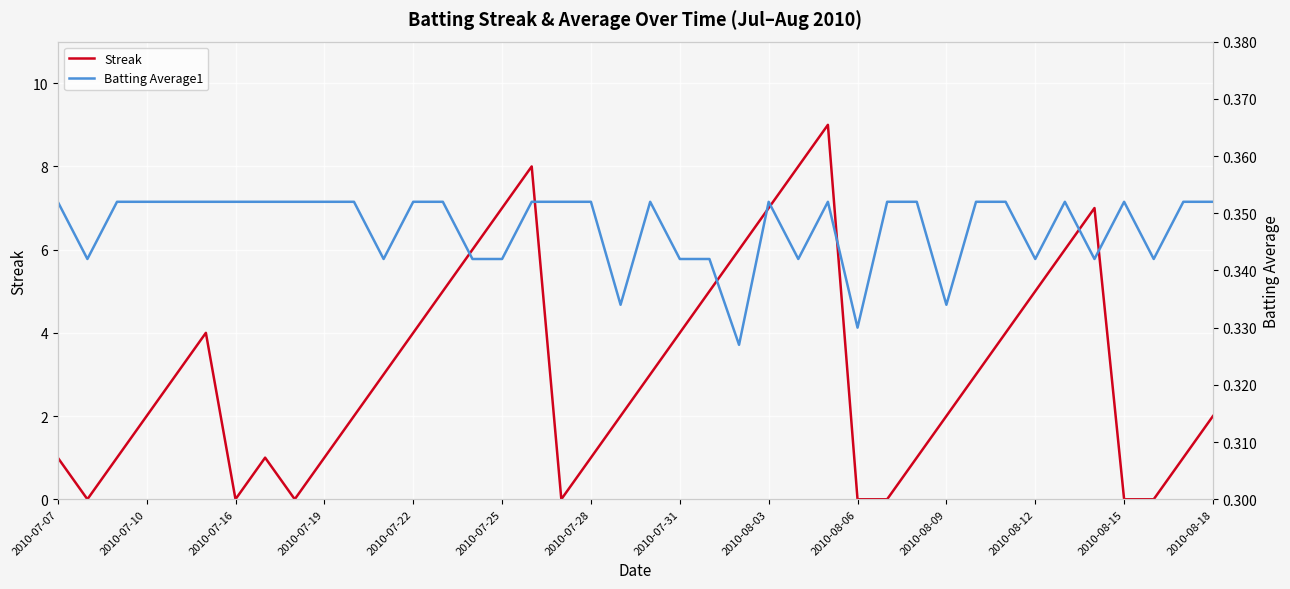

The Streak series shows 5 at 2010-08-12. True or false?

True